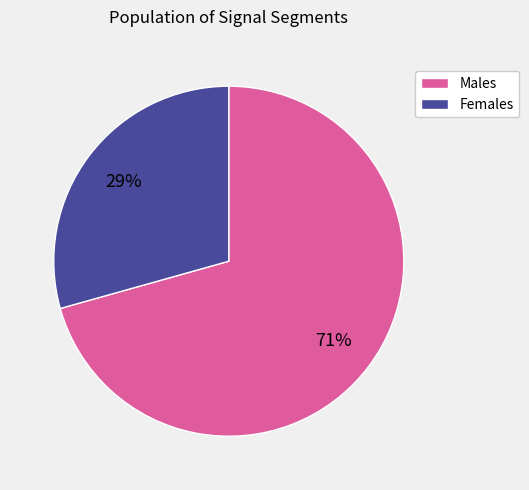

Which slice represents more than half of the pie?

Males